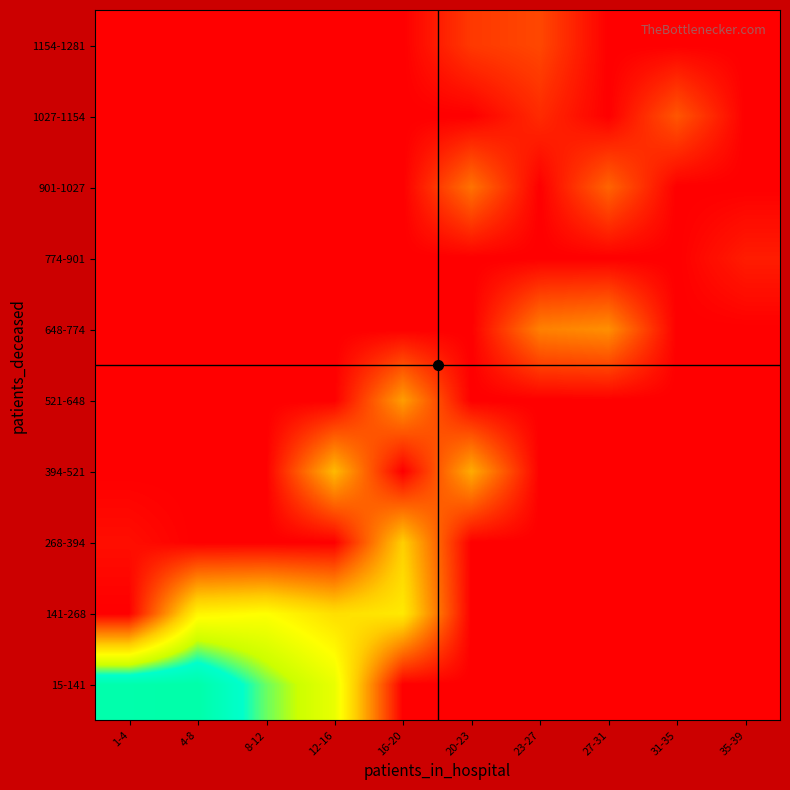

How many series are shown in this chart?

10